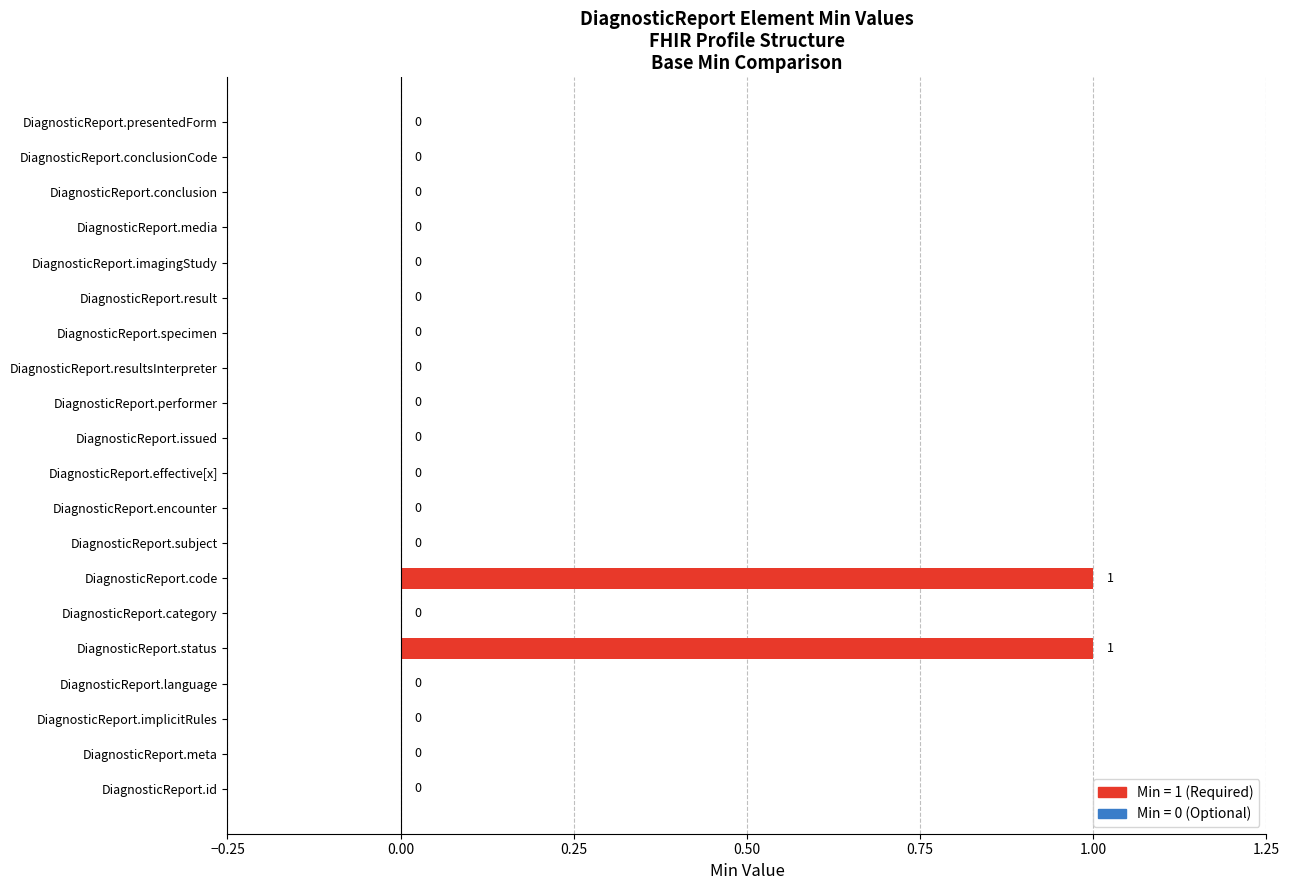

Is it true that the value at DiagnosticReport.category is 0?

True